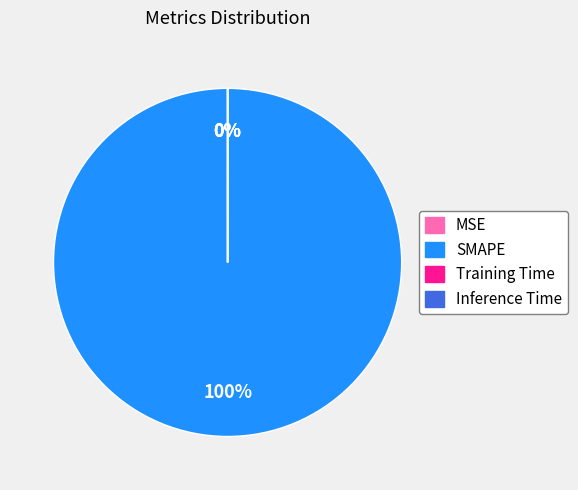

To the nearest percent, what is the difference between the largest and smallest slice percentages?

100%